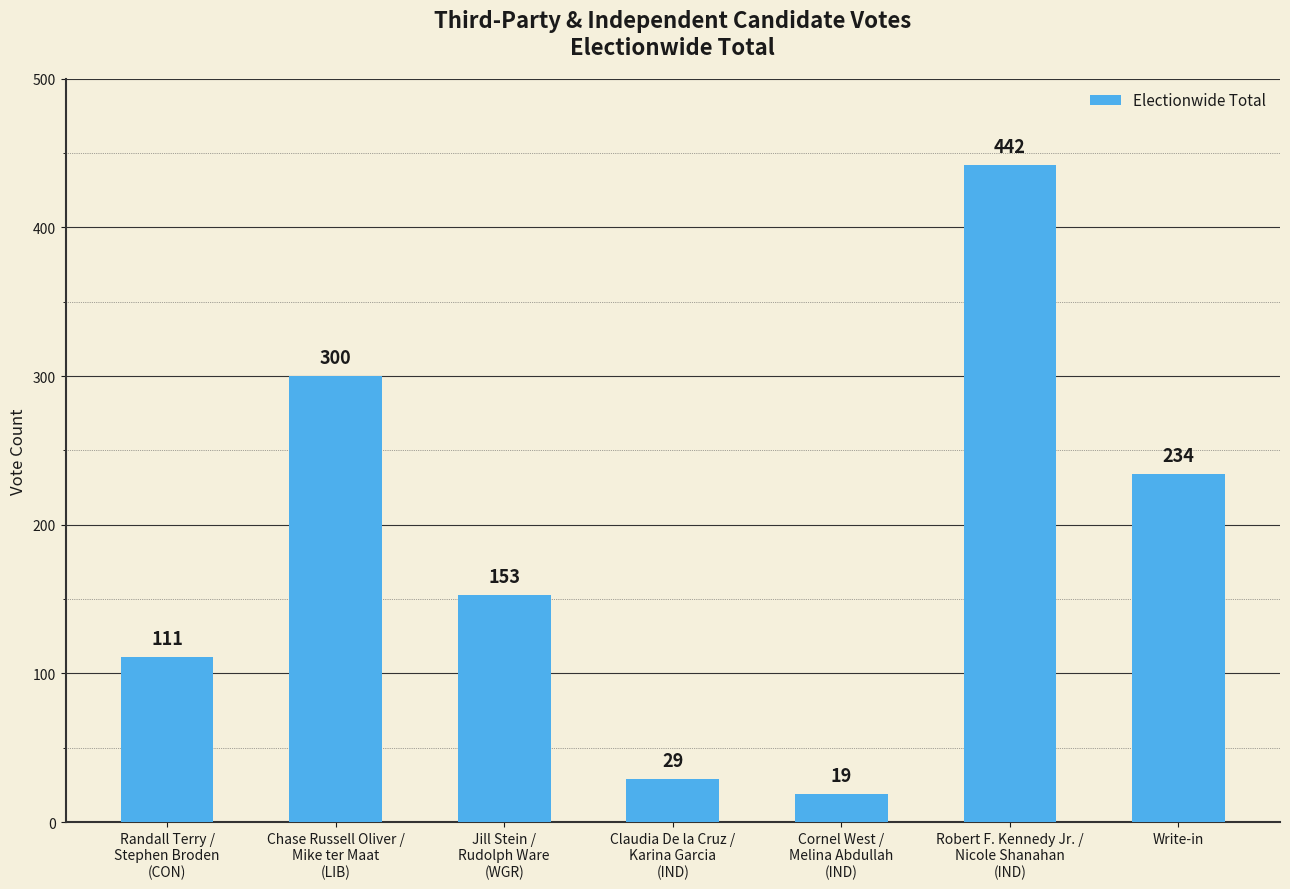

How many data points does each series have?

7